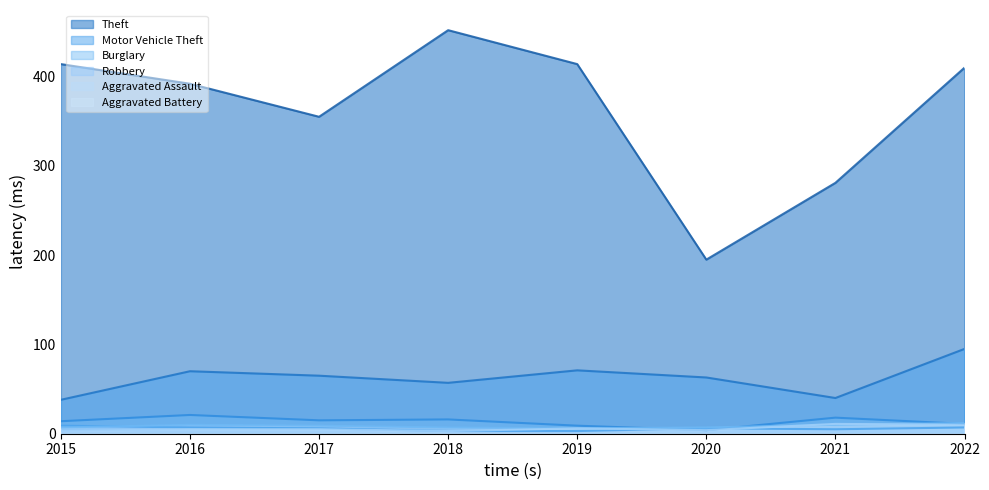

What is the minimum value for Burglary?

4